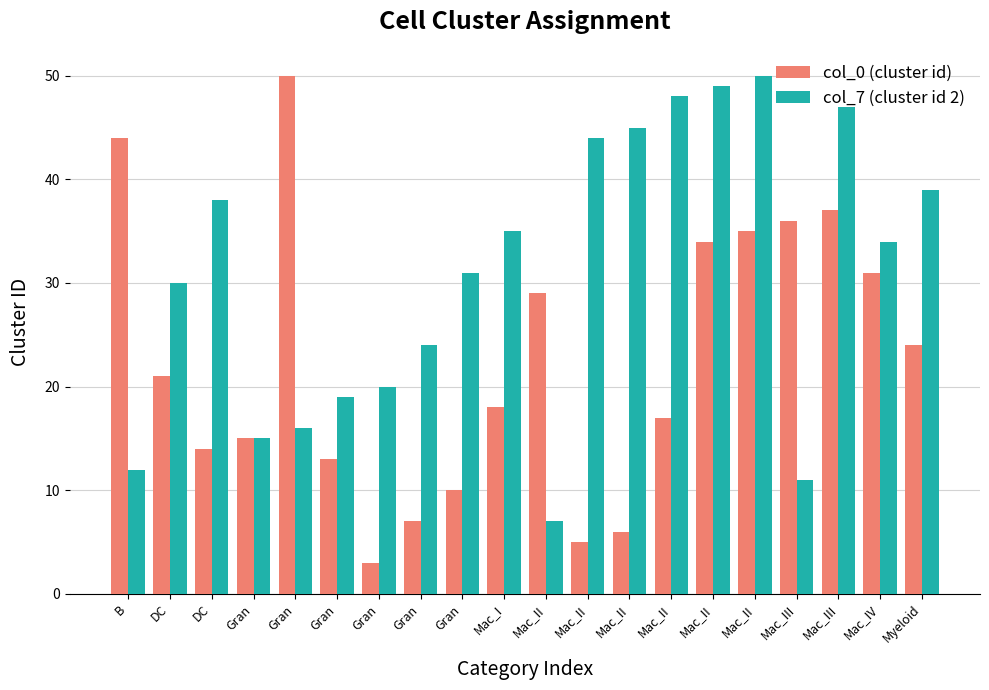

How many bars are there in each group?

2